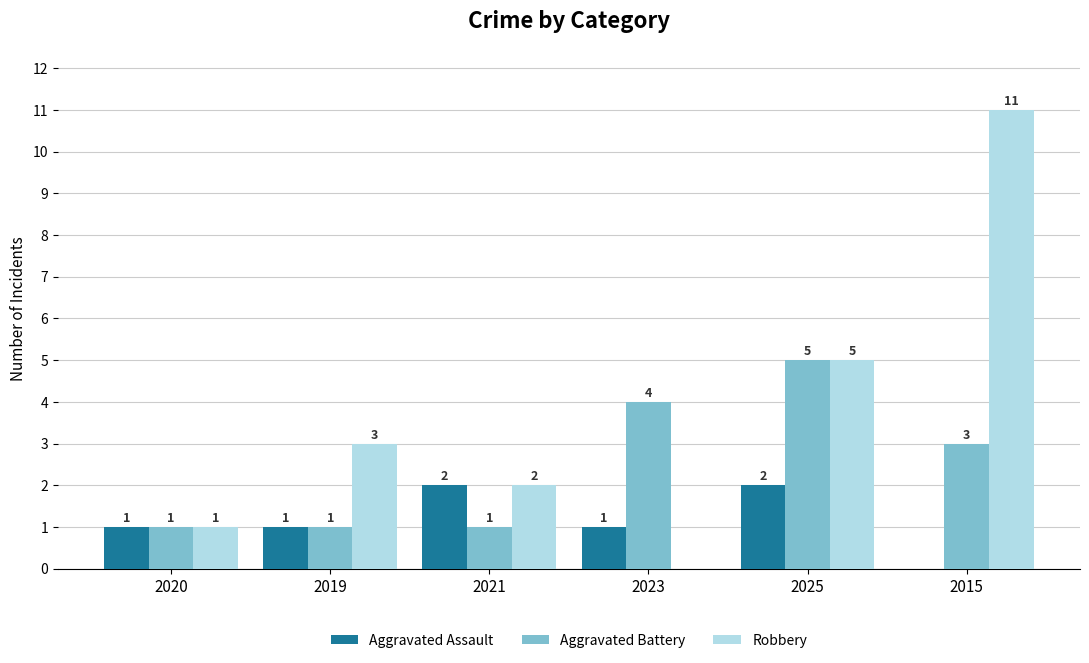

Reading left to right, list all the values displayed in this chart.

Aggravated Assault: 2020=1	2019=1	2021=2	2023=1	2025=2	2015=0
Aggravated Battery: 2020=1	2019=1	2021=1	2023=4	2025=5	2015=3
Robbery: 2020=1	2019=3	2021=2	2023=0	2025=5	2015=11